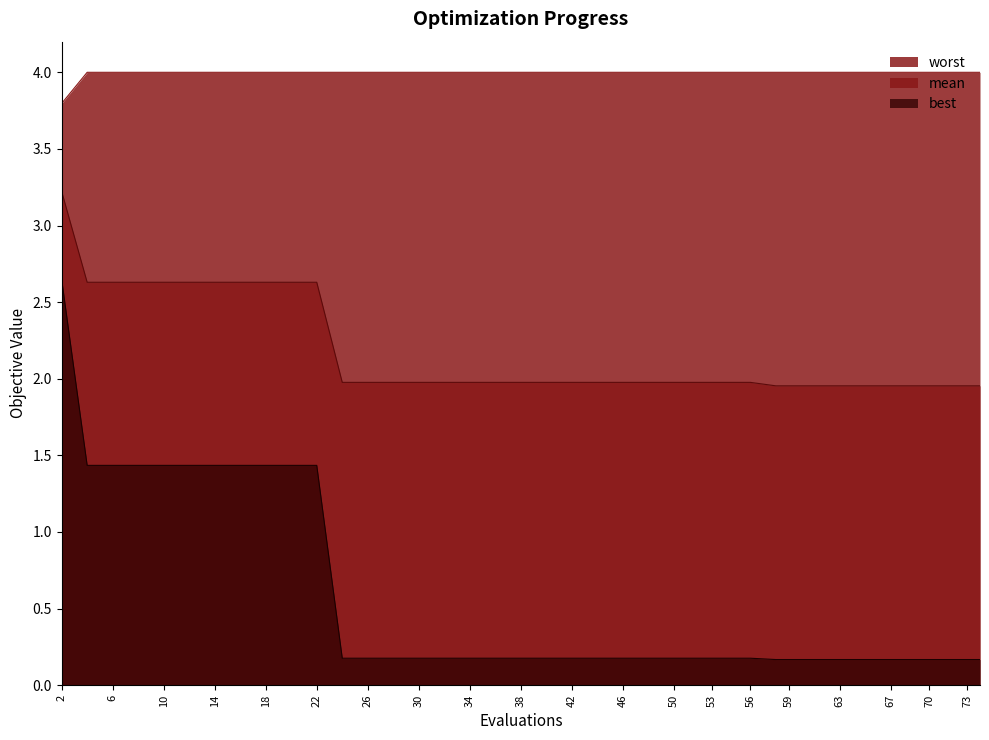

Reading left to right, extract all data points from this chart.

mean: 3.2	2.6	2.6	2.6	2.6	2.6	2.6	2.6	2.6	2.6	2.6	2.0	2.0	2.0	2.0	2.0	2.0	2.0	2.0	2.0	2.0	2.0	2.0	2.0	2.0	2.0	2.0	2.0	2.0	2.0	2.0	2.0	2.0	2.0	2.0	2.0	2.0	2.0	2.0	2.0
best: 2.6	1.4	1.4	1.4	1.4	1.4	1.4	1.4	1.4	1.4	1.4	0.2	0.2	0.2	0.2	0.2	0.2	0.2	0.2	0.2	0.2	0.2	0.2	0.2	0.2	0.2	0.2	0.2	0.2	0.2	0.2	0.2	0.2	0.2	0.2	0.2	0.2	0.2	0.2	0.2
worst: 3.8	4.0	4.0	4.0	4.0	4.0	4.0	4.0	4.0	4.0	4.0	4.0	4.0	4.0	4.0	4.0	4.0	4.0	4.0	4.0	4.0	4.0	4.0	4.0	4.0	4.0	4.0	4.0	4.0	4.0	4.0	4.0	4.0	4.0	4.0	4.0	4.0	4.0	4.0	4.0